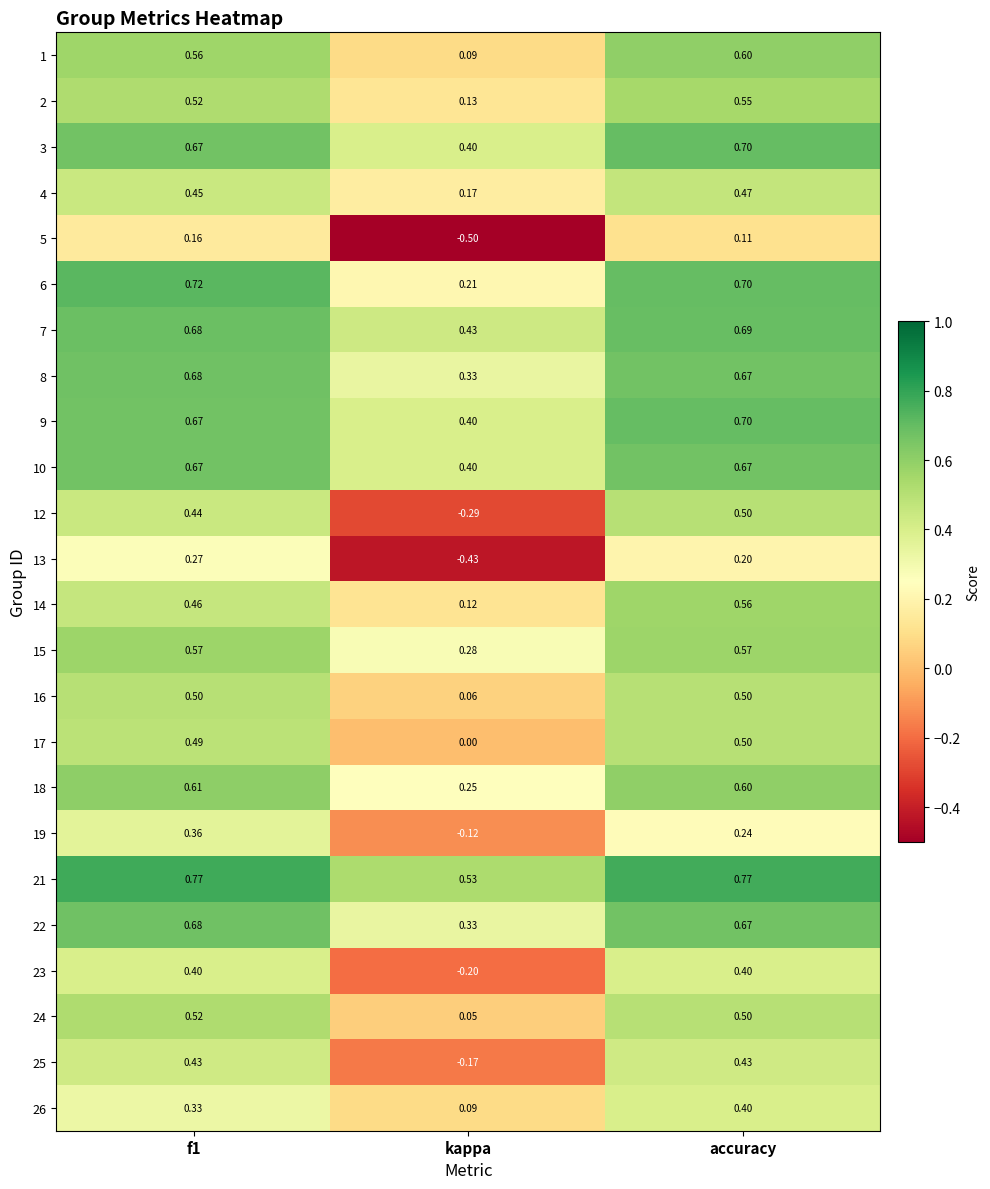

Which category has the lowest value in the 18 series?

kappa